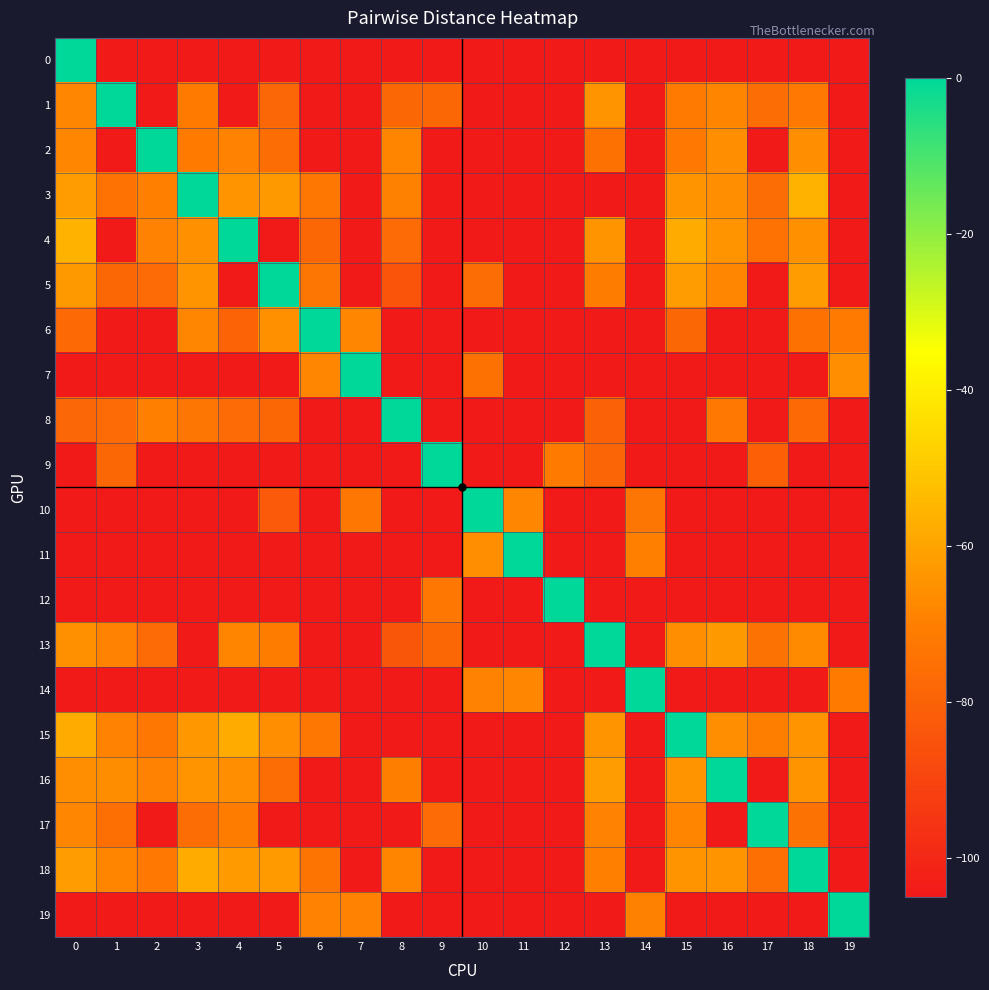

Count the number of categories in the chart.

20